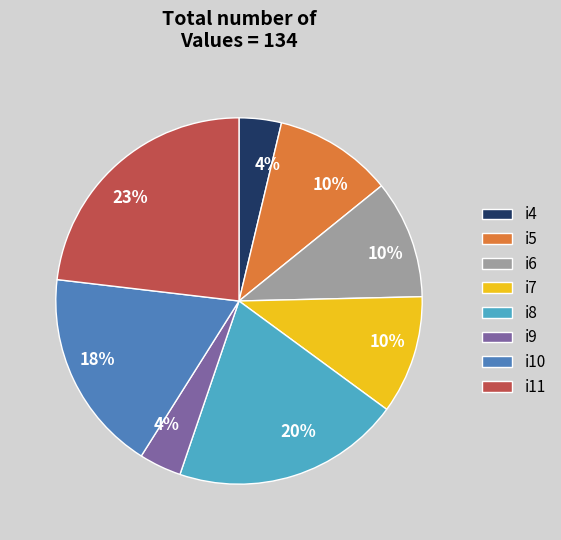

The i8 slice represents 20% of the pie. True or false?

True